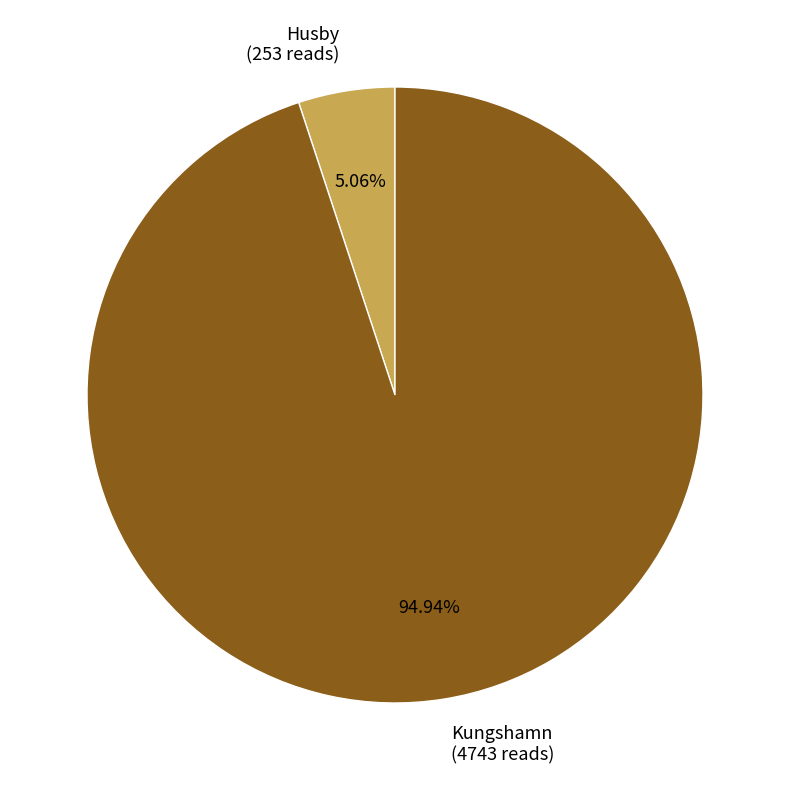

Combined, what portion of the pie is Husby and Kungshamn?

100.0%